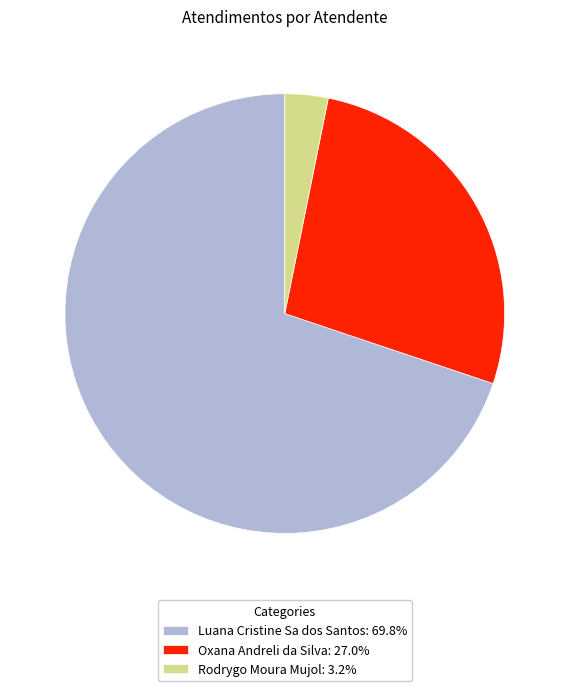

The Rodrygo Moura Mujol slice represents 3% of the pie. True or false?

True